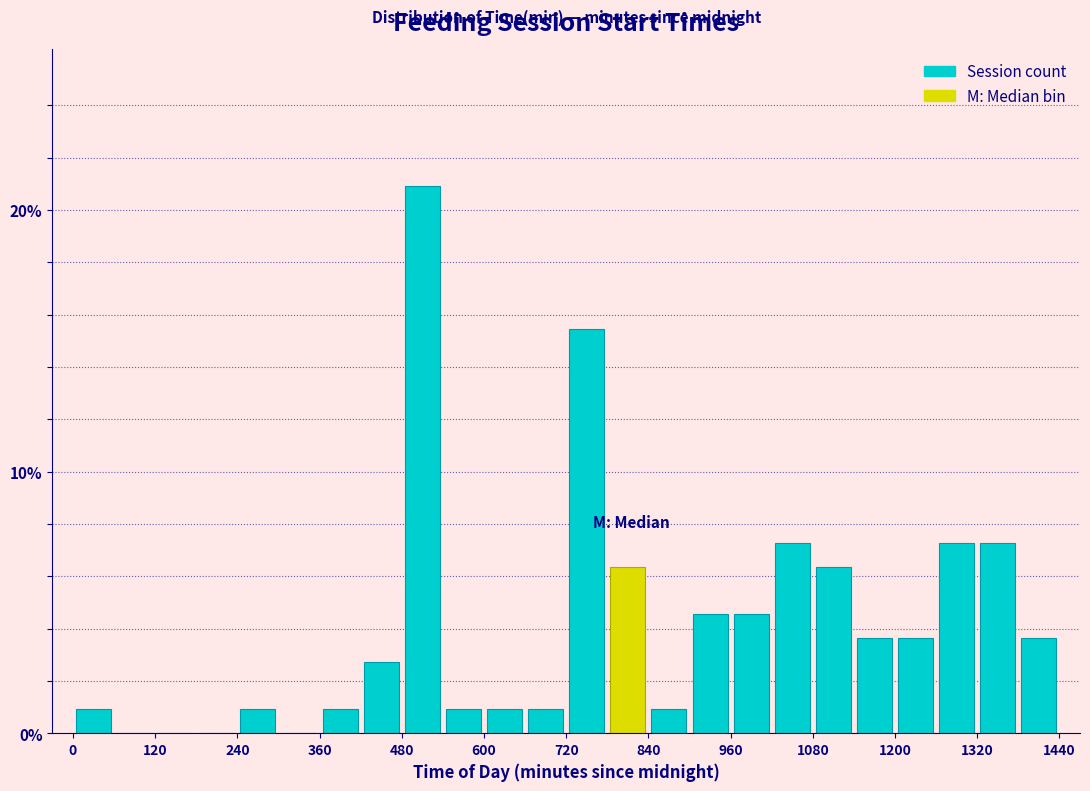

Read against the x-axis, roughly where is the centre of the tallest bar?

520